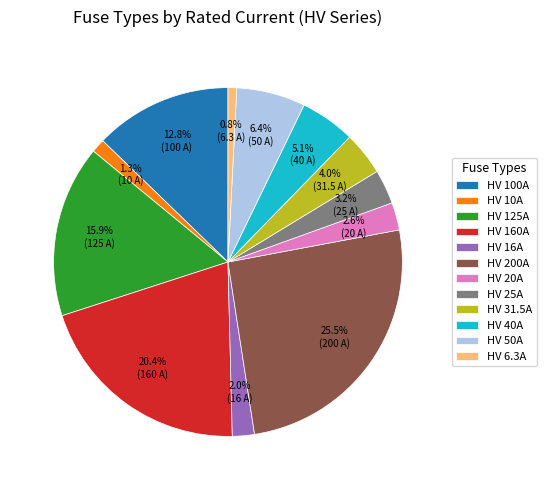

What percentage is NOT represented by HV 25A?

96.8%